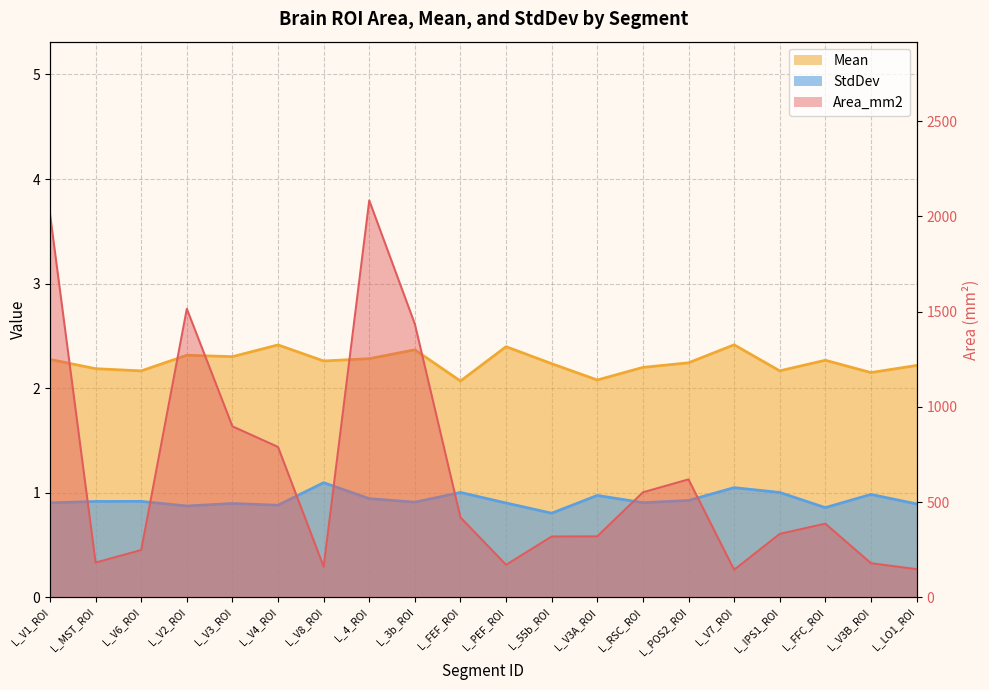

What is the sum of all StdDev values?

18.7